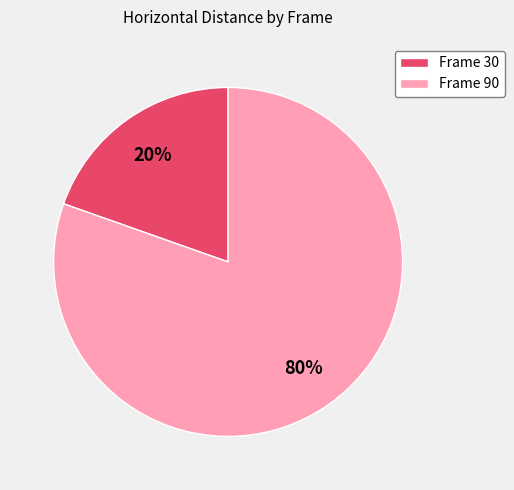

Which slice is the smallest?

Frame 30